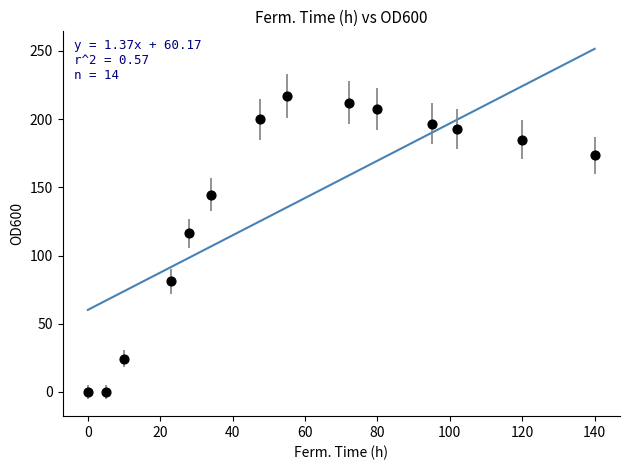

What Y value in the scatter plot is closest to 108?

116.3